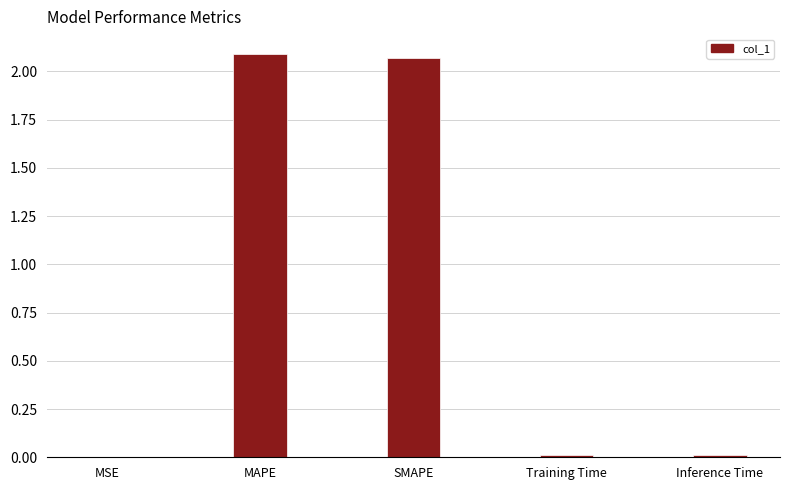

The value at Training Time is 0.0. True or false?

True